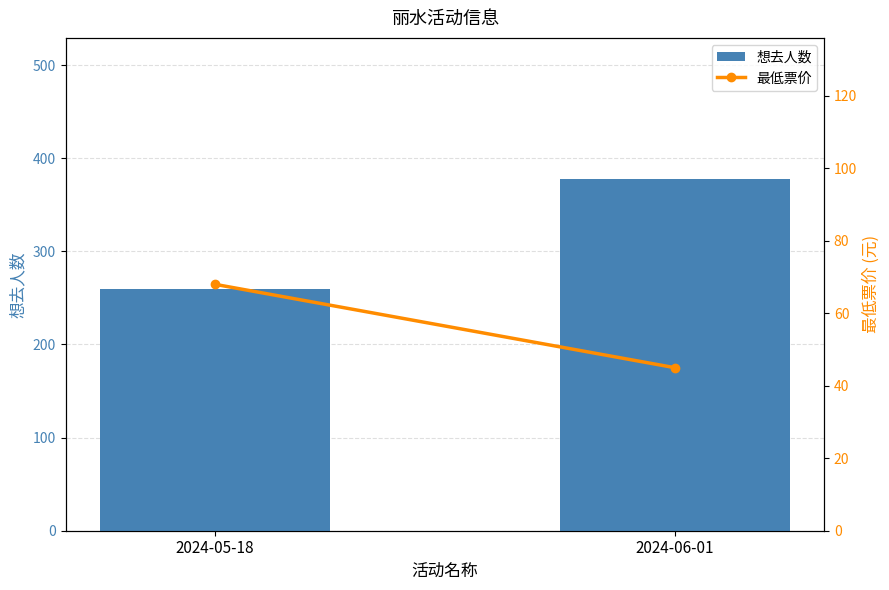

The value of 最低票价 at 2024-05-18 is 68. True or false?

True